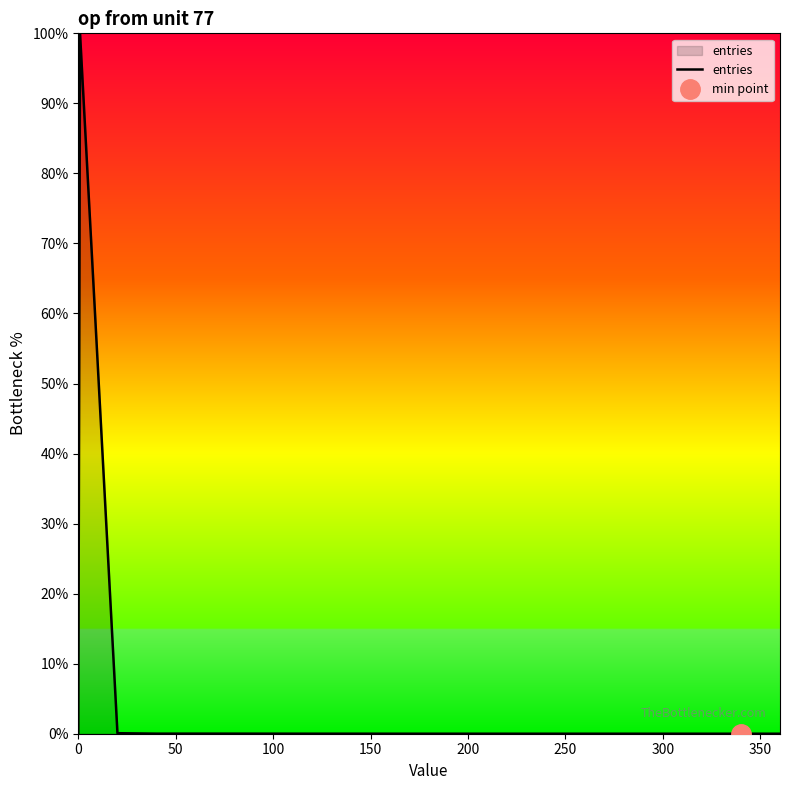

What is the maximum value for entries?

100.0